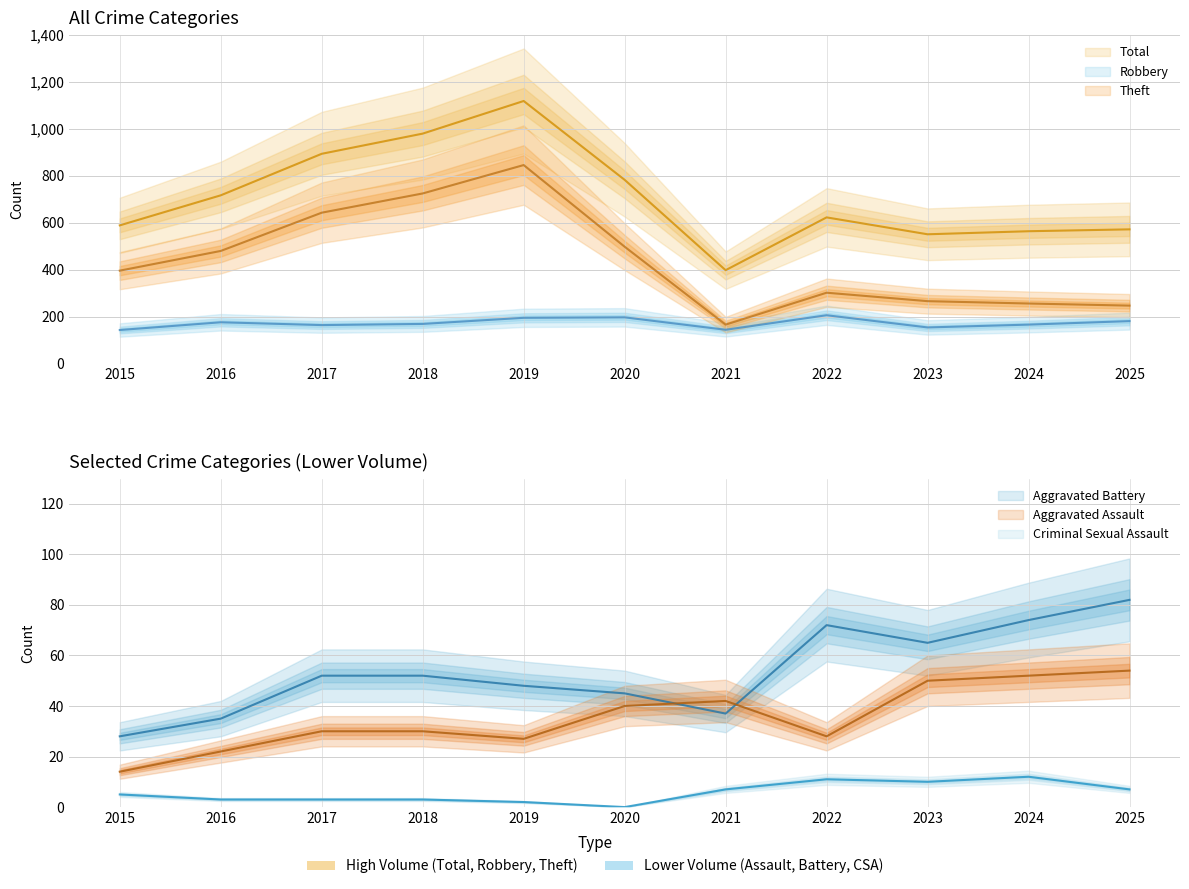

Which series has the largest total across all categories?

Total